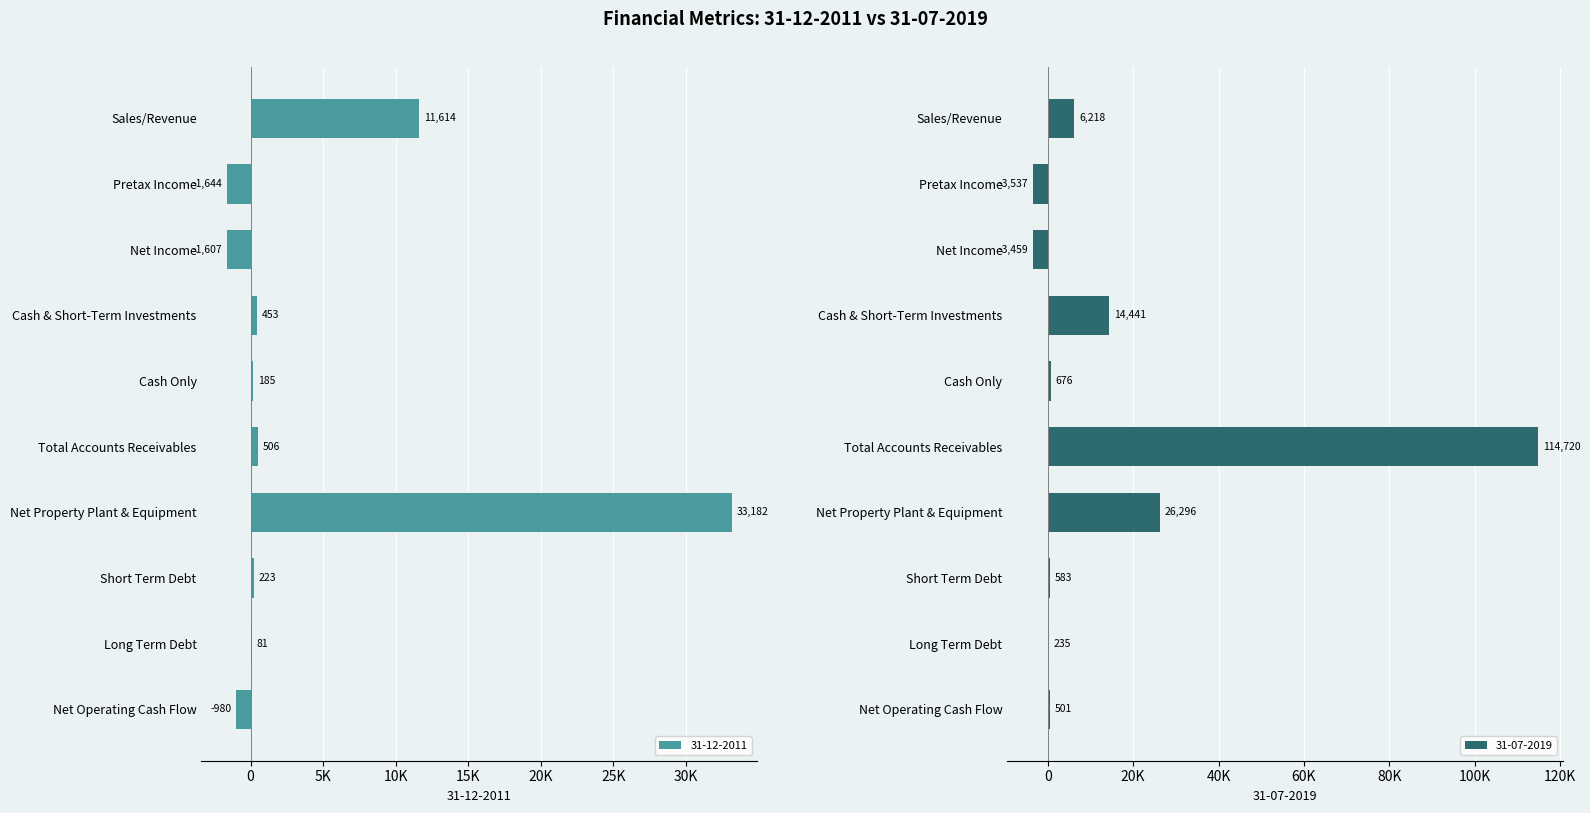

At how many categories does at least one series exceed 110366?

1